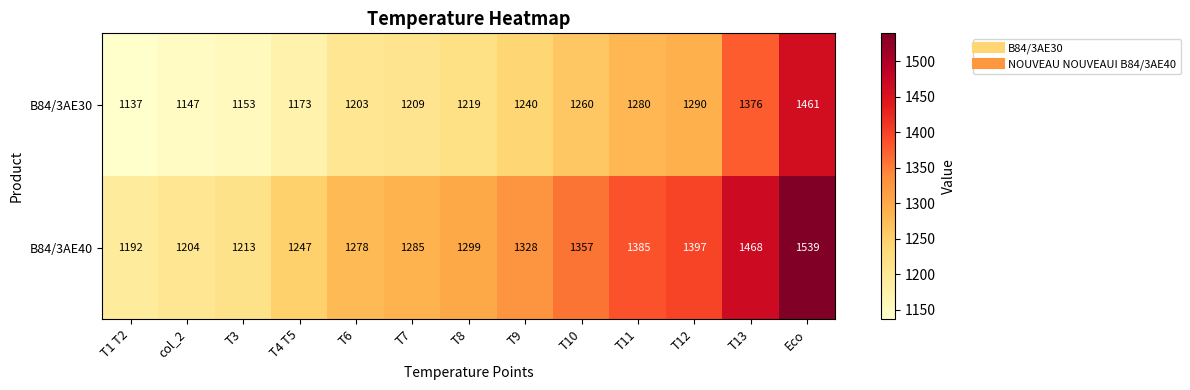

What is the spread (max minus min) of values at T4 T5?

74